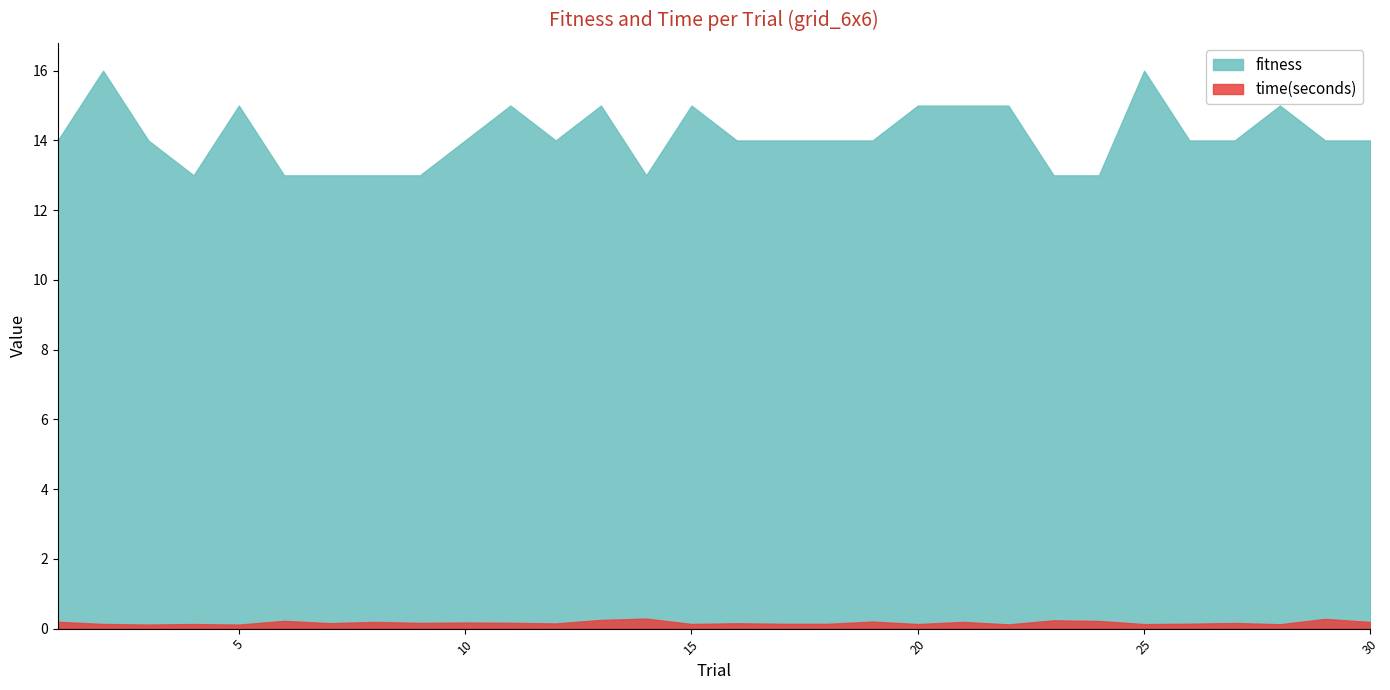

Rank the series at 11 from lowest to highest value.

time(seconds), fitness